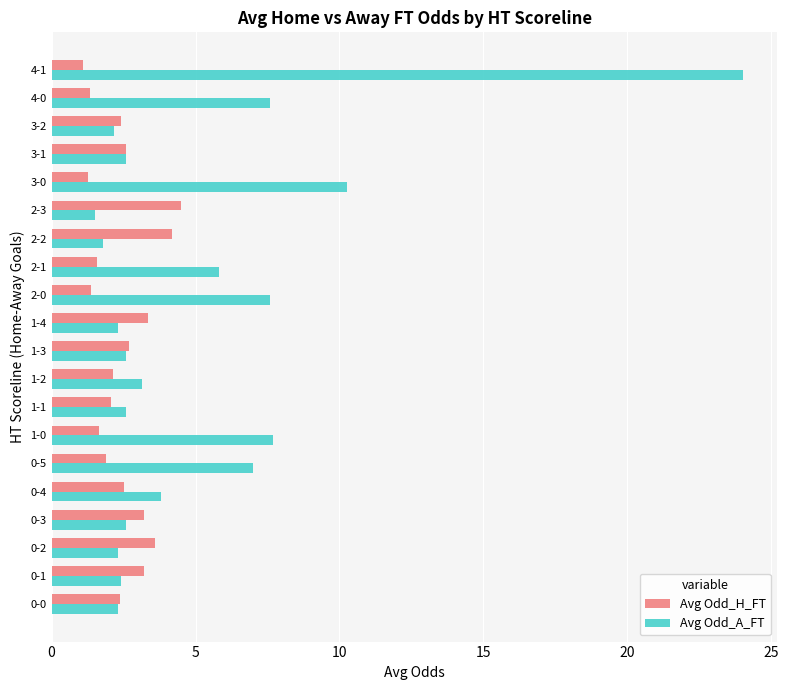

Which series has the widest spread of values?

Avg Odd_A_FT